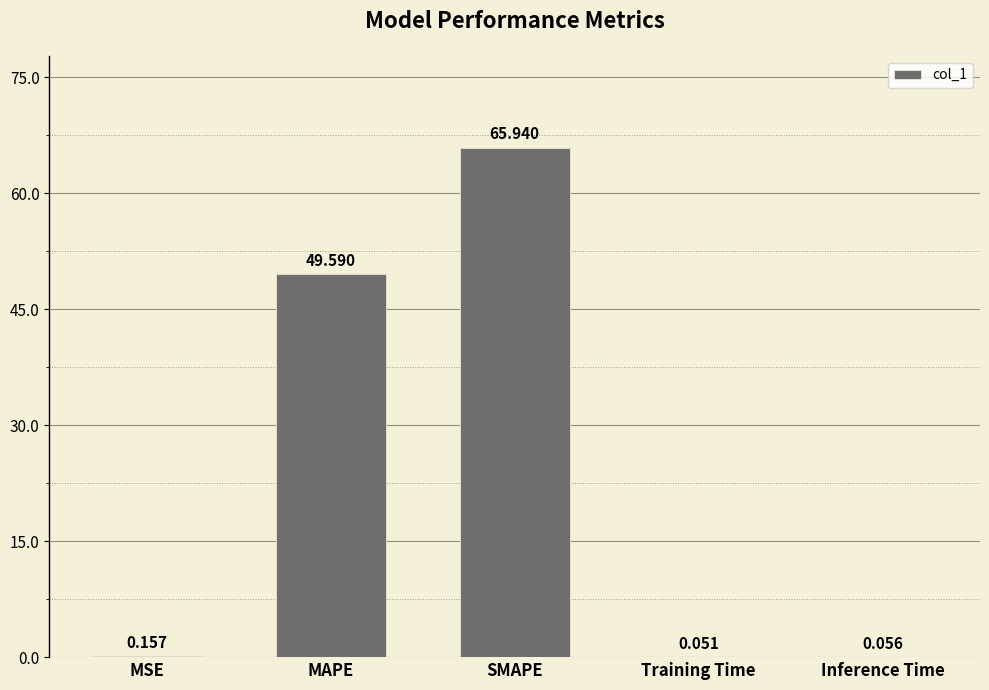

Between Inference Time and MSE, which is larger?

MSE